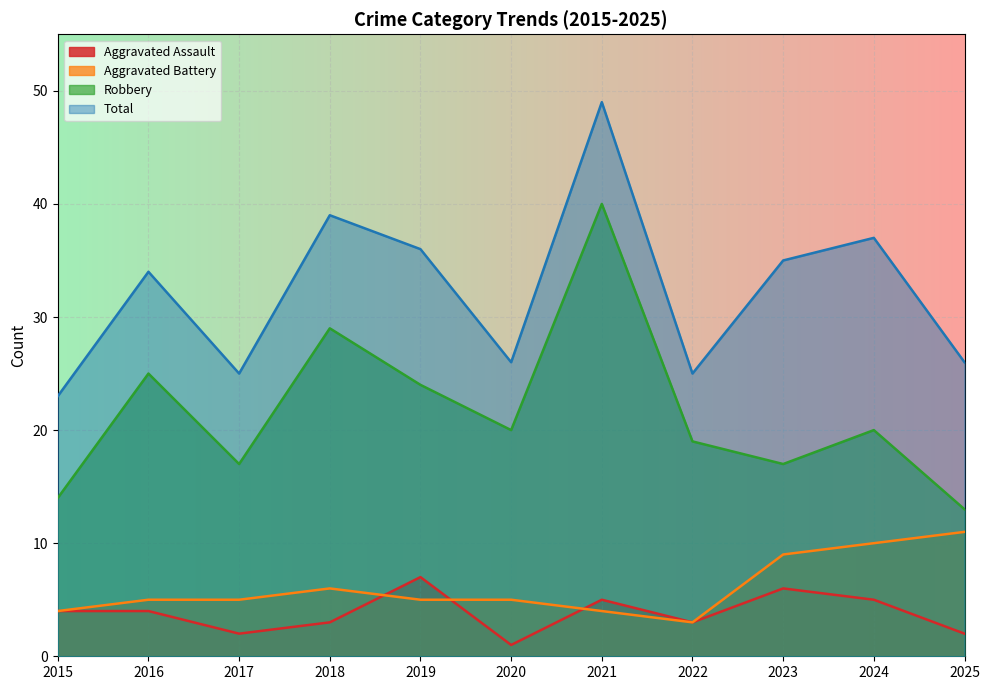

True or false: Total and Aggravated Battery intersect in this chart.

False